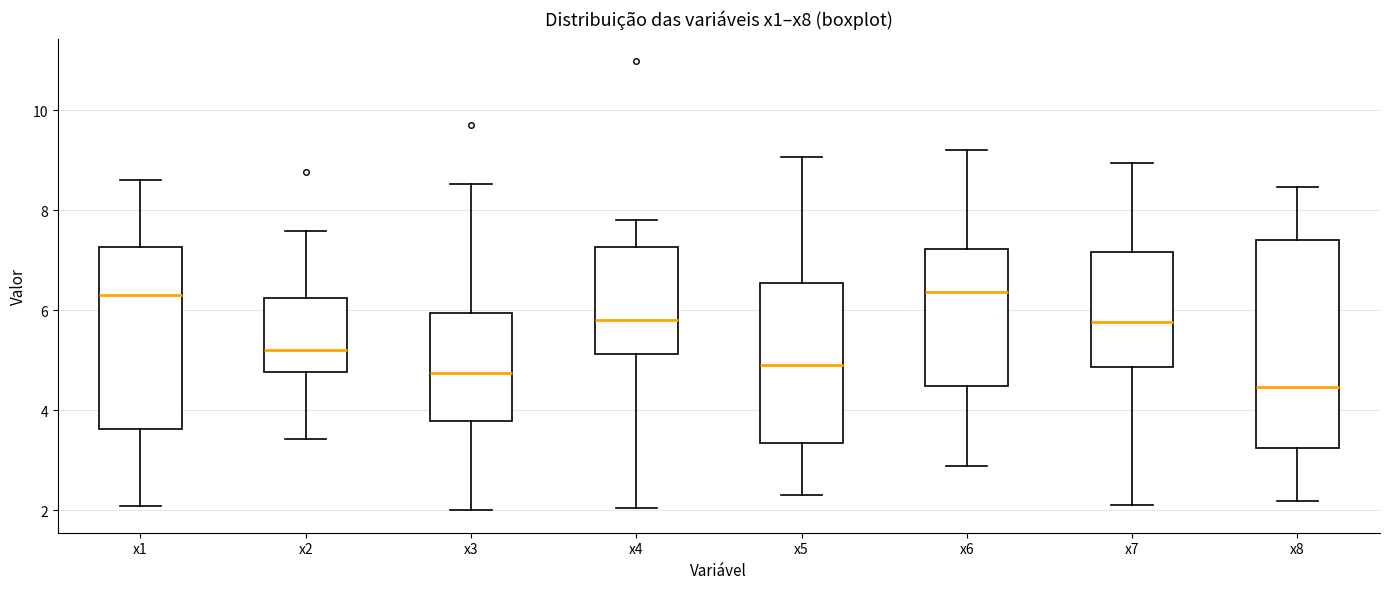

Which box is the tallest, from its lower edge to its upper edge?

x8